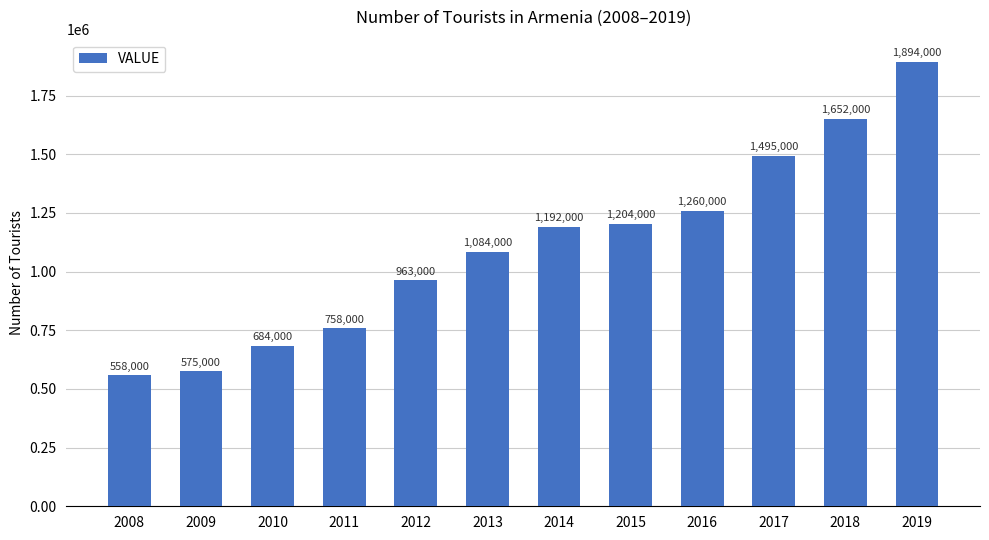

What is the smallest value displayed?

558000